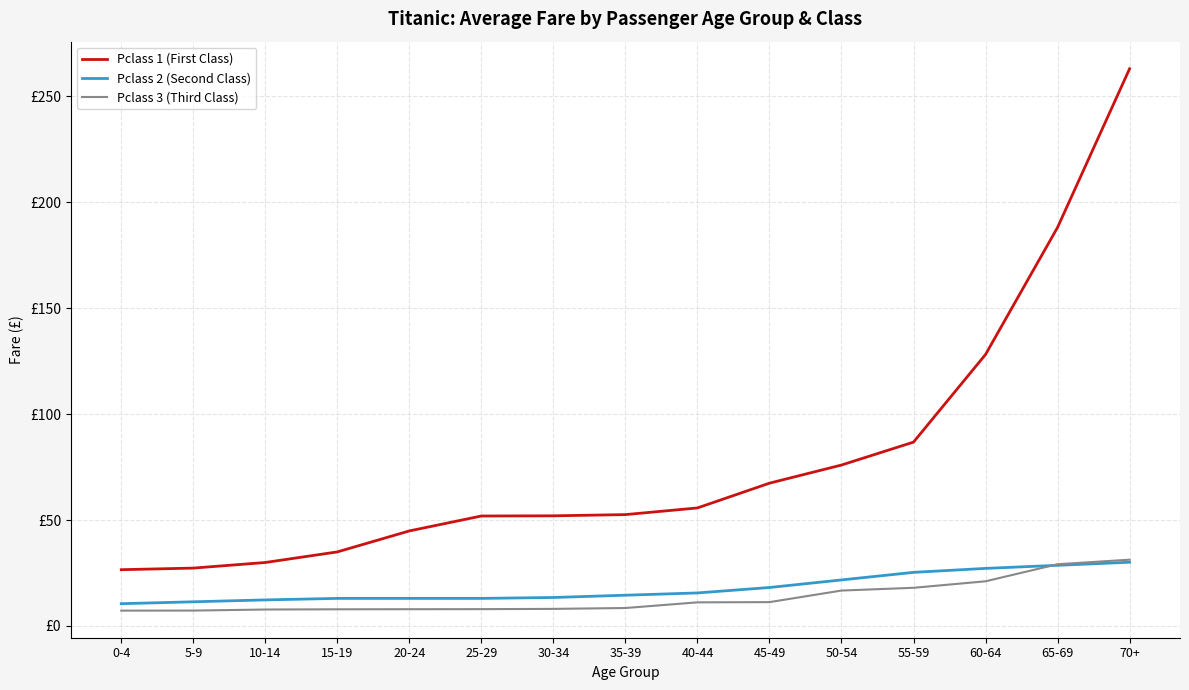

After their last crossing, which series has the higher values: Pclass 2 (Second Class) or Pclass 3 (Third Class)?

Pclass 3 (Third Class)